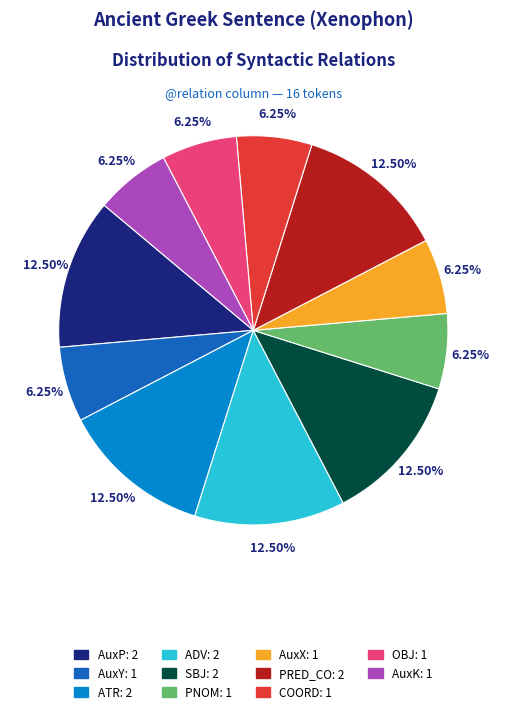

Does any single category account for the majority?

No